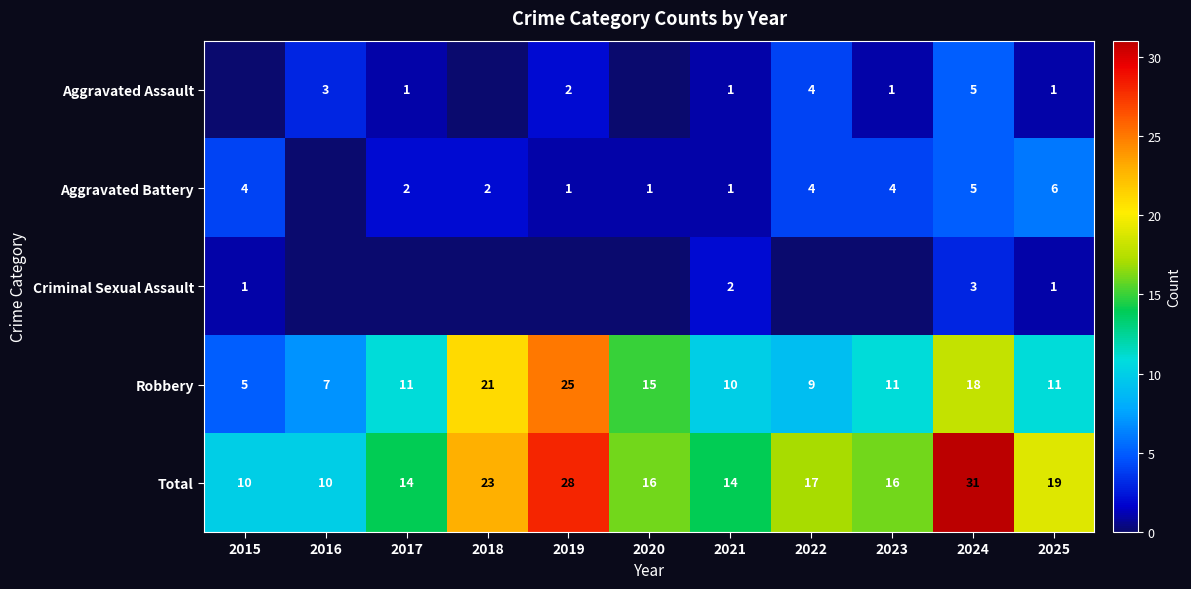

Where does the Total series first go above 16?

2018